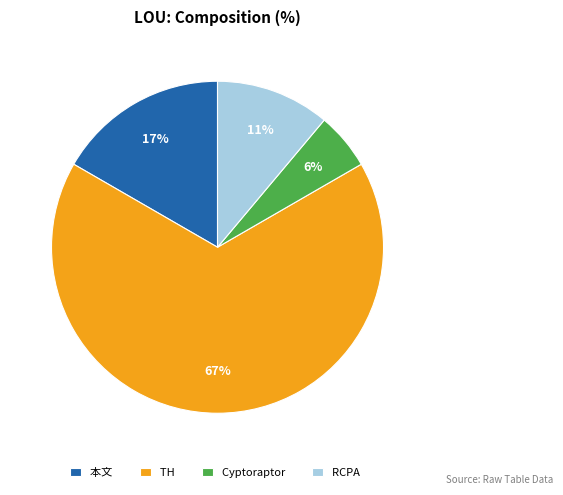

Which slice is the largest?

TH